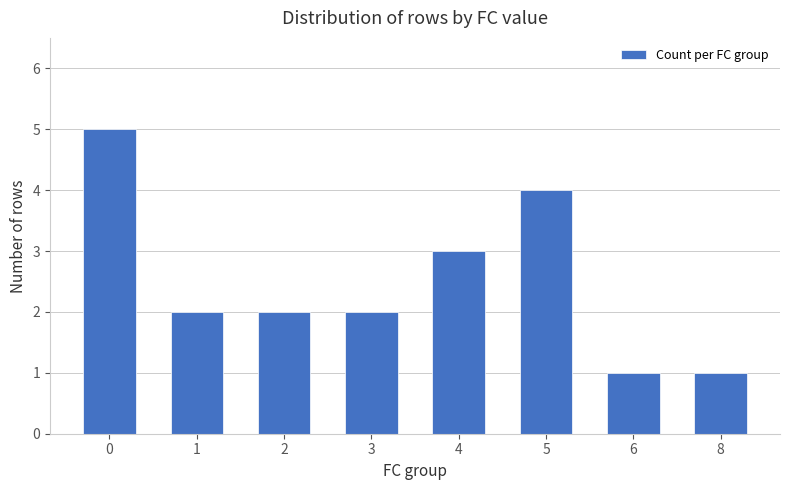

What is the sum of all values?

20